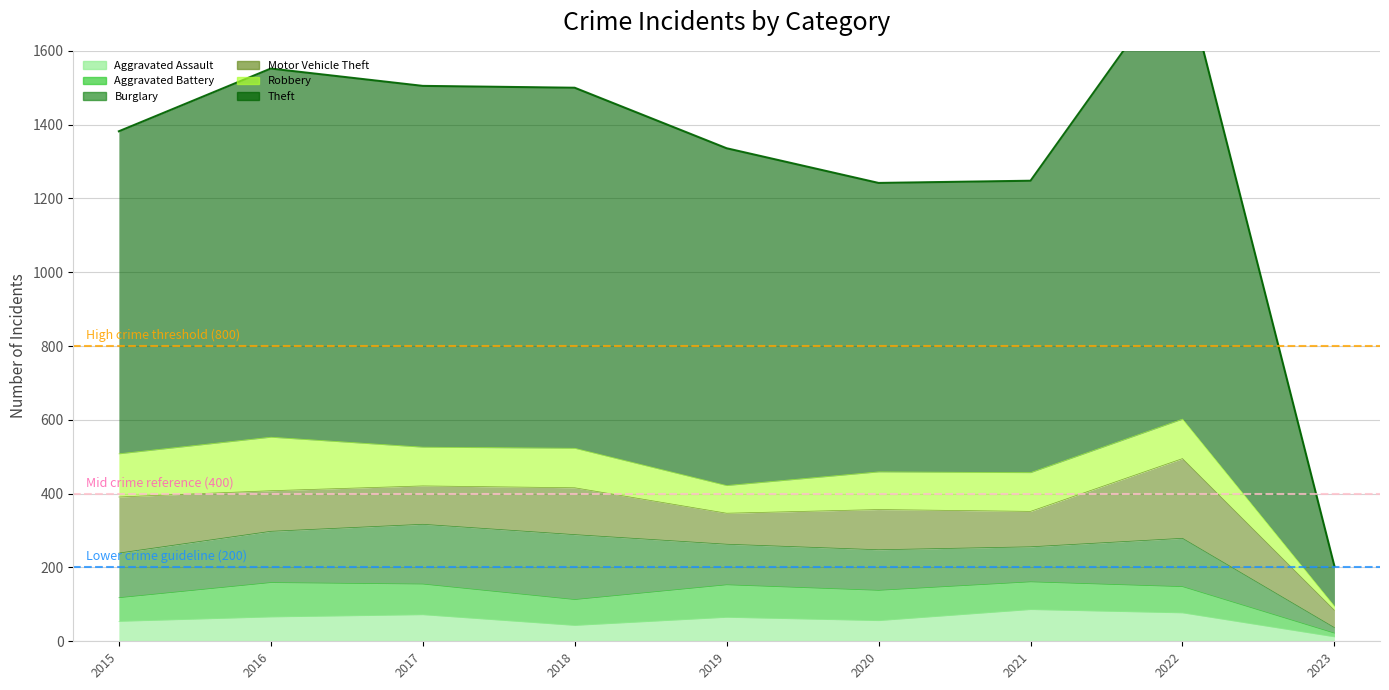

What is the highest value of the Aggravated Assault series?

86